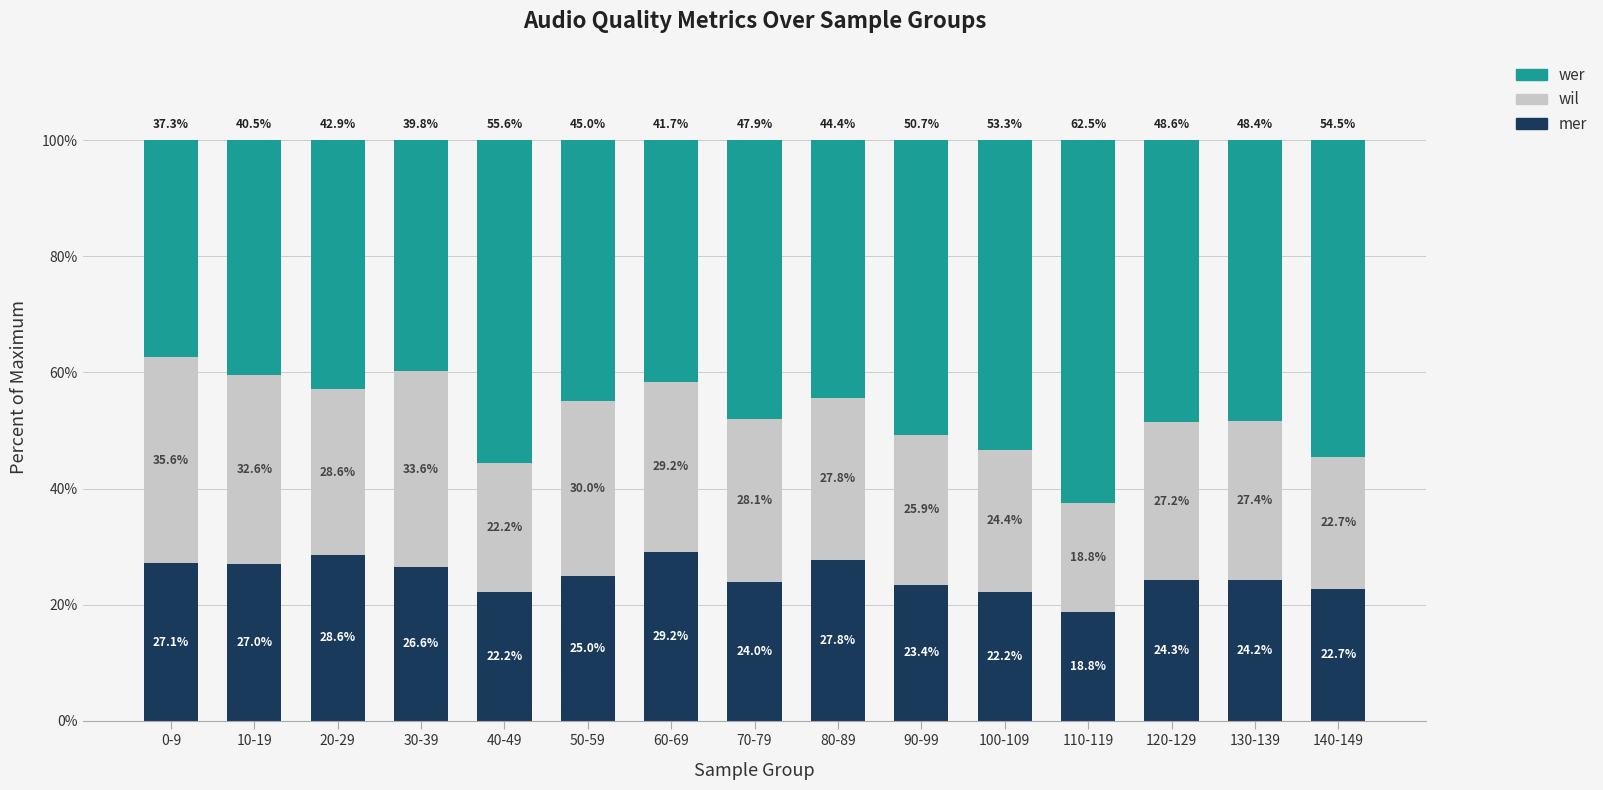

The mer series shows 10.5 at 130-139. True or false?

False